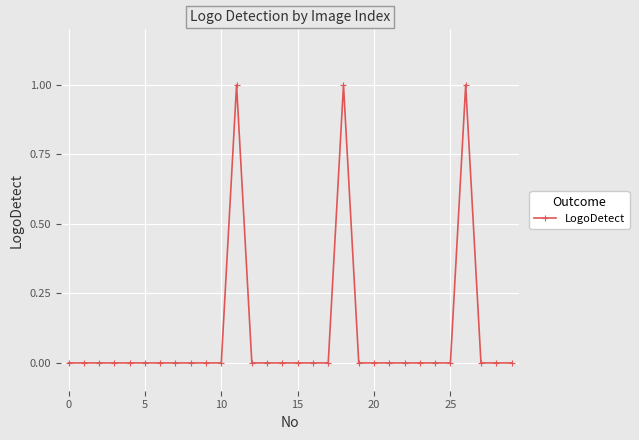

What is the maximum value shown in the chart?

1